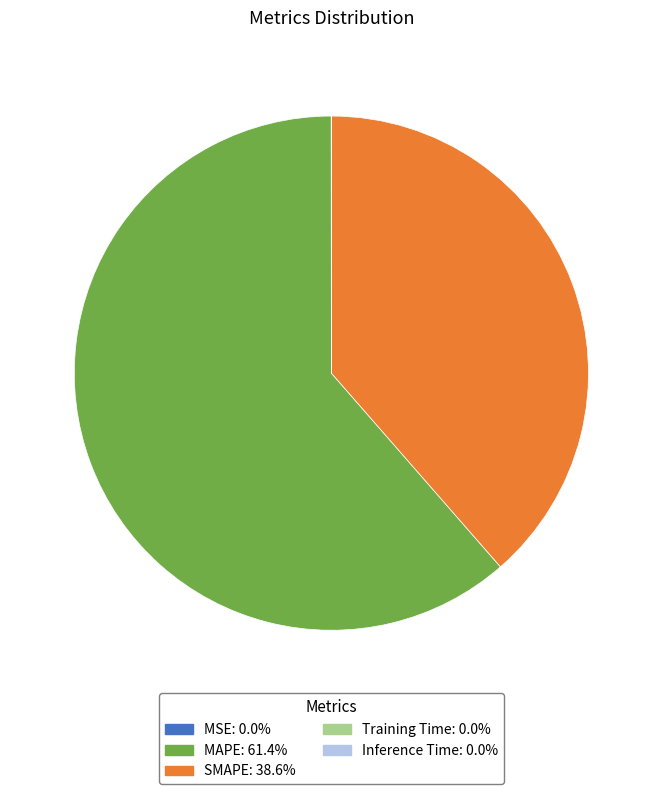

True or false: SMAPE accounts for 39% of the total.

True